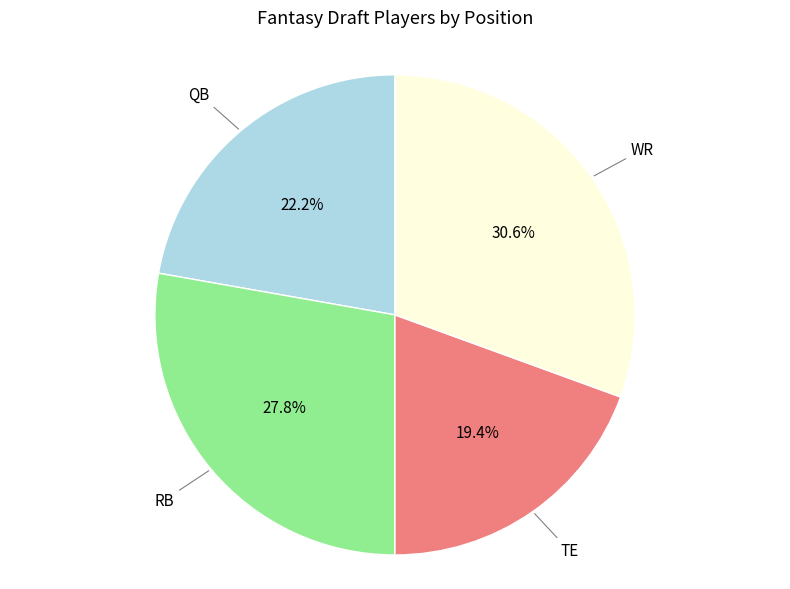

Is there any slice that represents more than half of the pie?

No